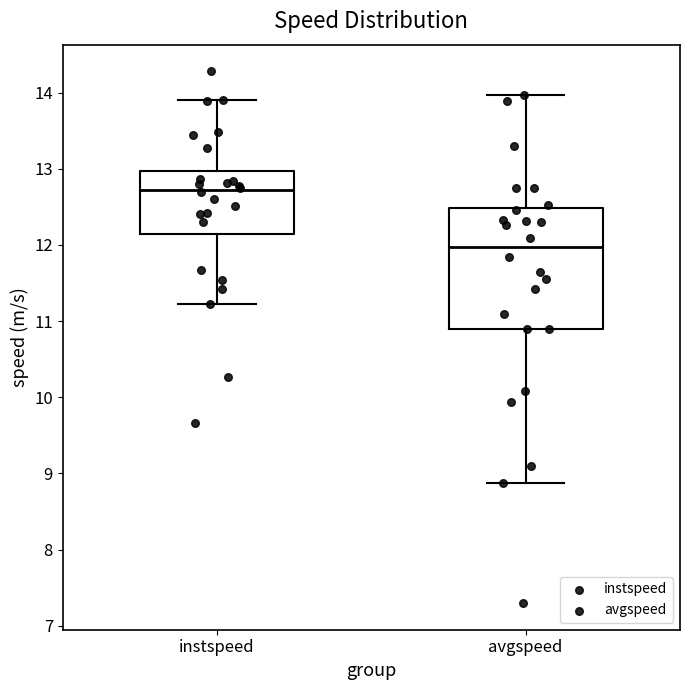

Which box has the highest median line?

instspeed